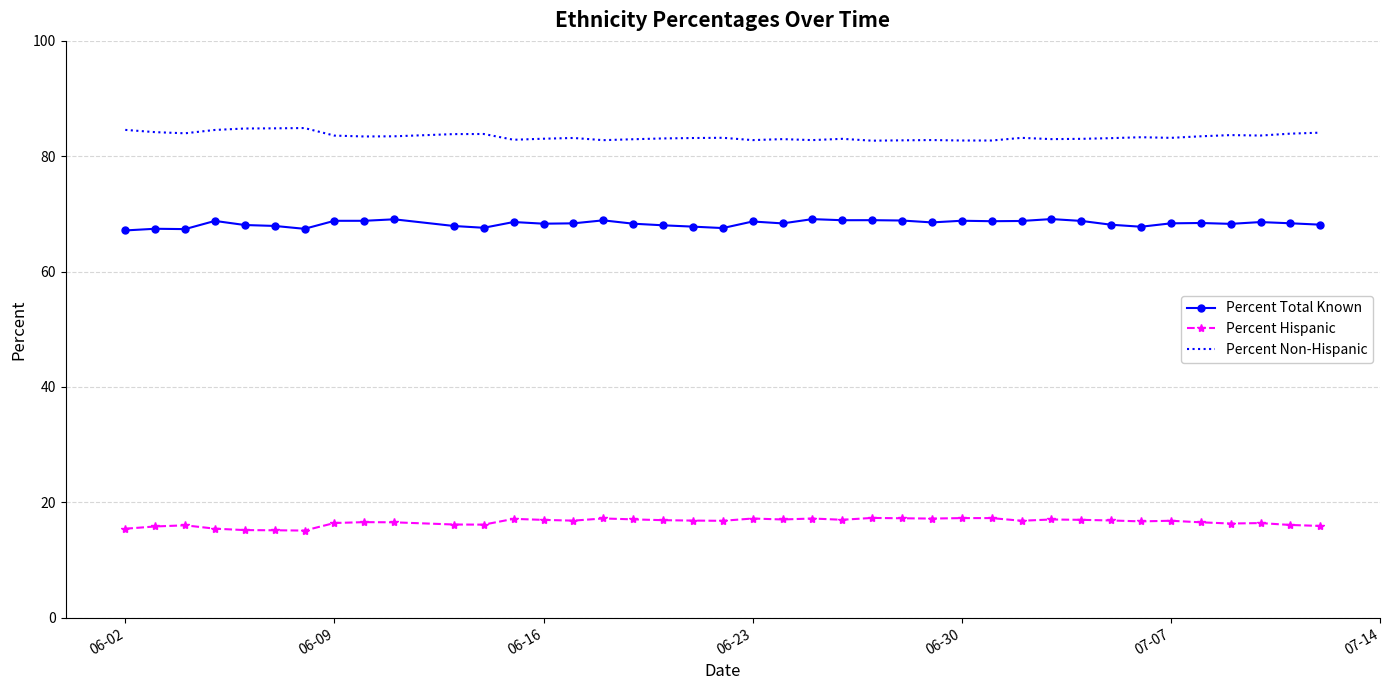

What are all the series names shown in the legend?

Percent Total Known, Percent Hispanic, Percent Non-Hispanic